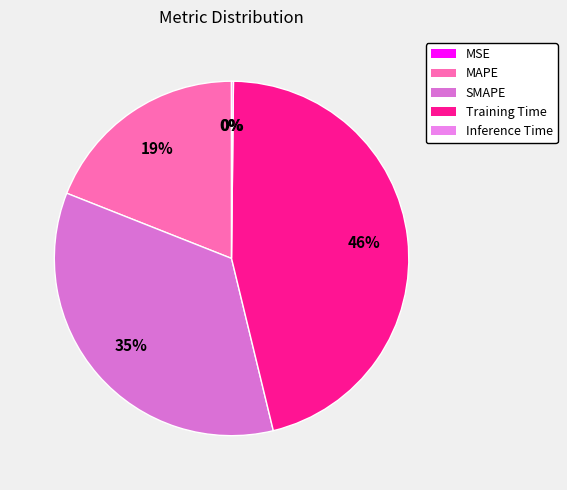

Combined, do MSE and SMAPE account for over 50%?

No